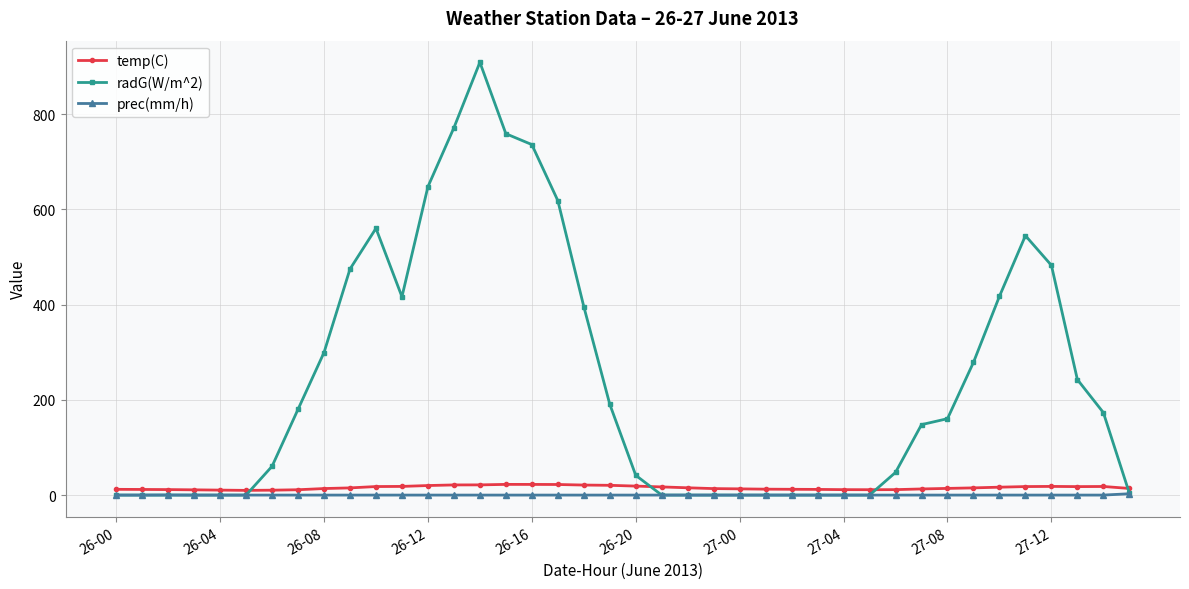

What is the difference between the maximum and minimum values in the radG(W/m^2) series?

909.2